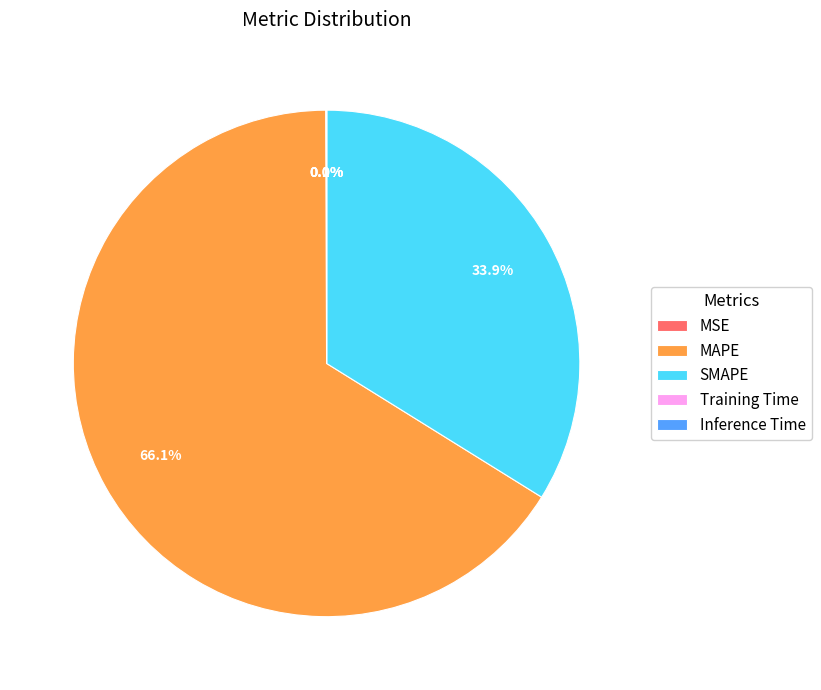

What is the total percentage of SMAPE and MAPE?

99.9%